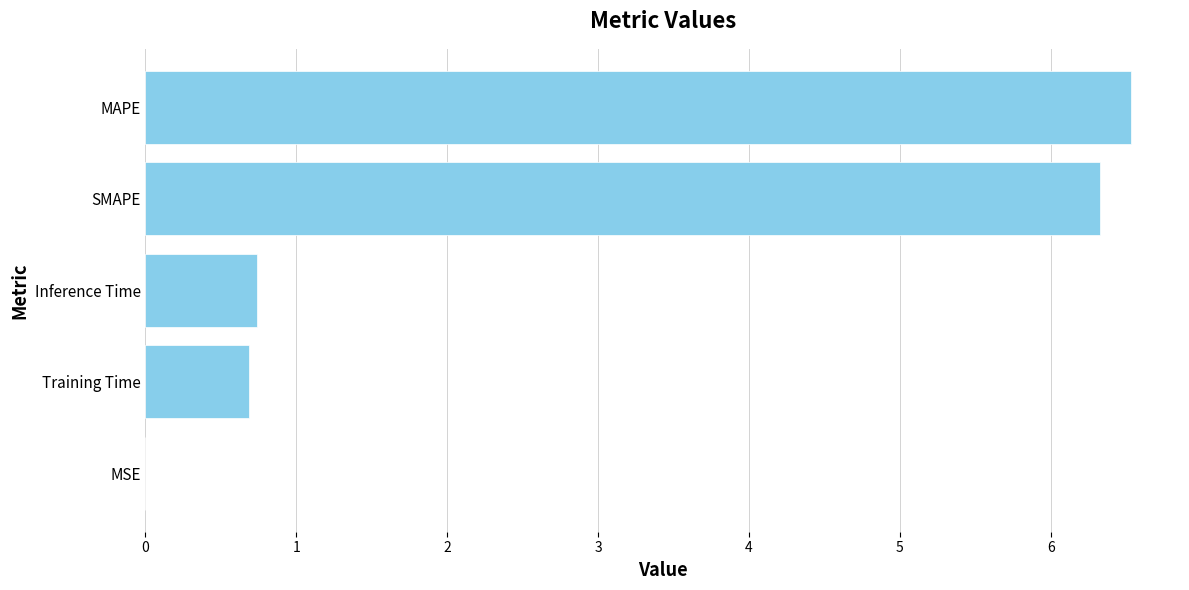

What is the sum of the values at MAPE and Training Time?

7.2